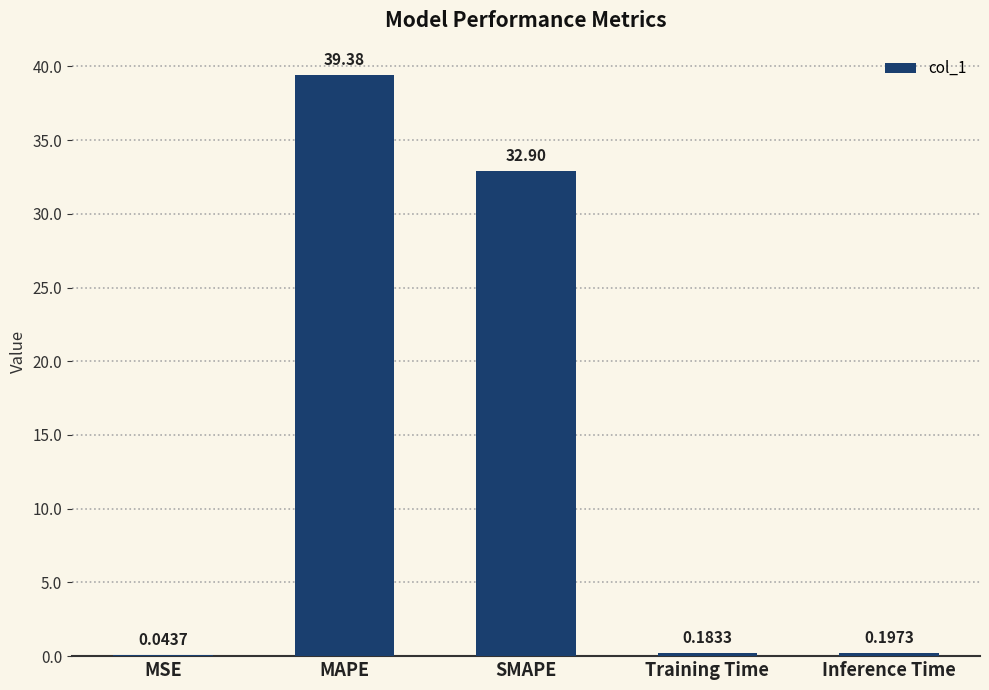

The value at MAPE is 65.0. True or false?

False